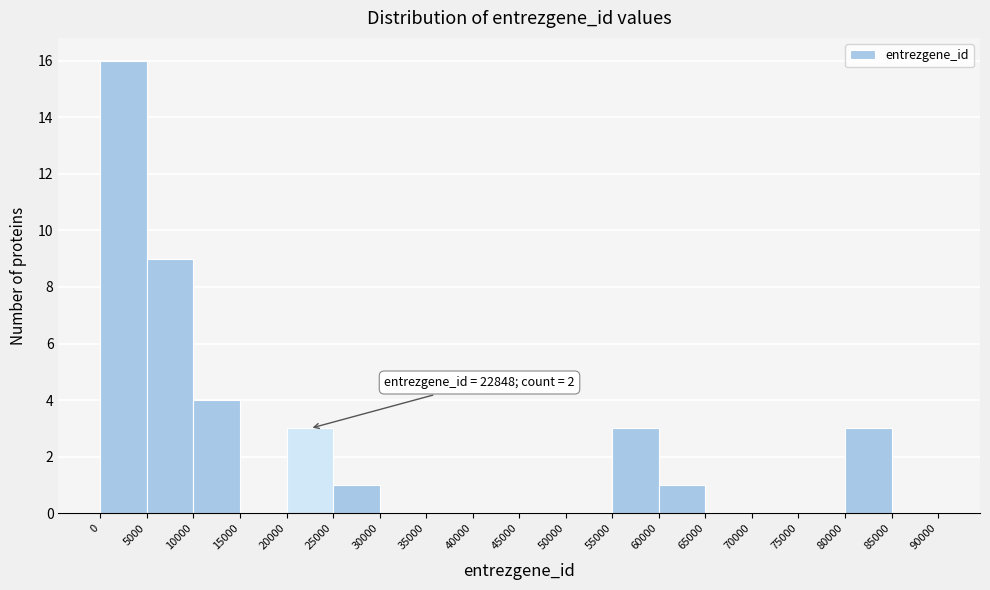

Which range on the x-axis has the tallest bar?

0 to 5000